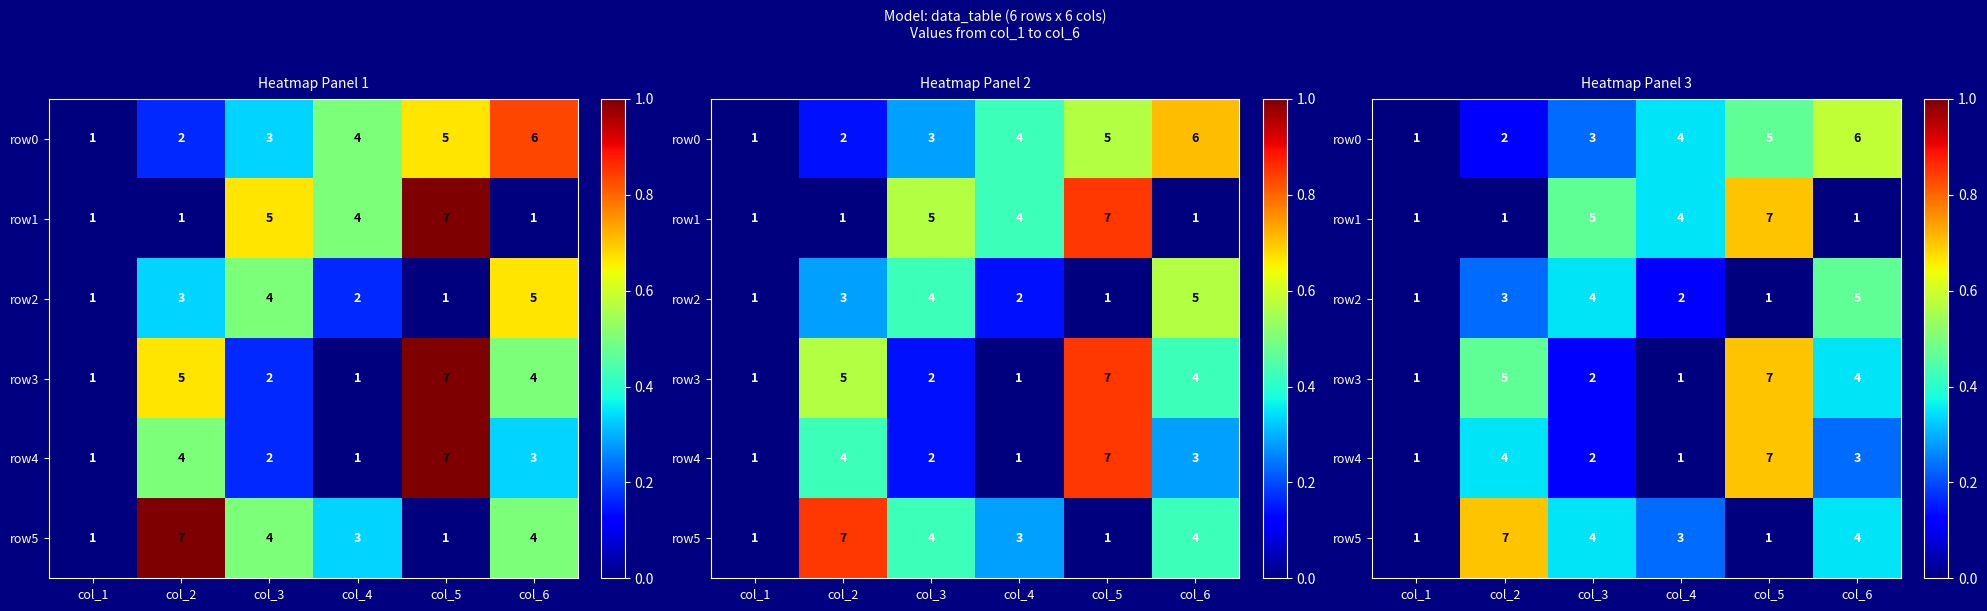

Count the number of data series in this chart.

6